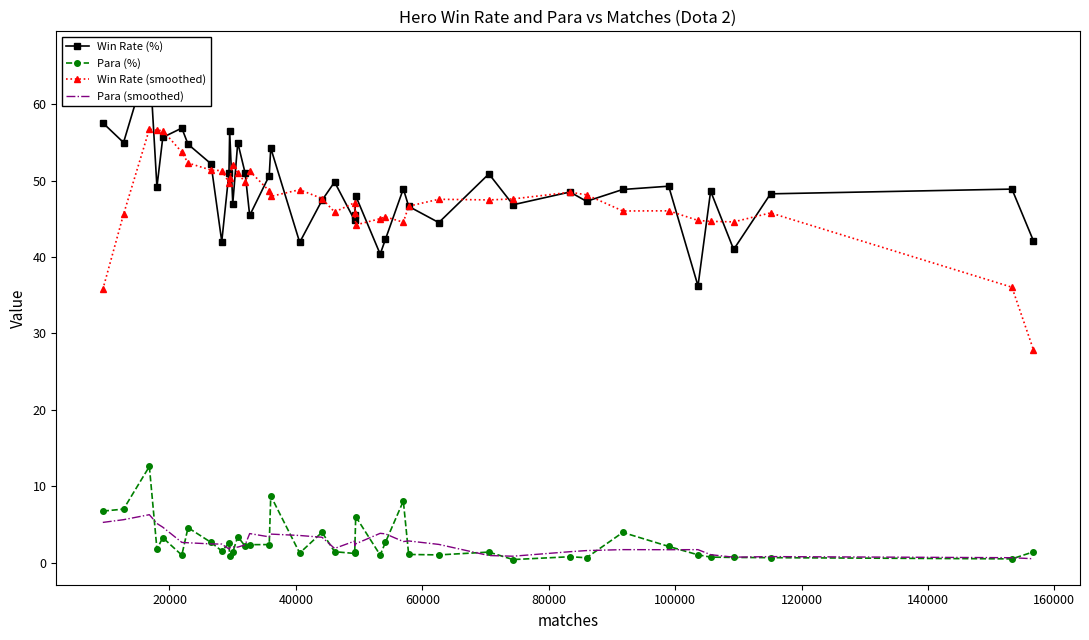

How many lines are shown in the chart?

4